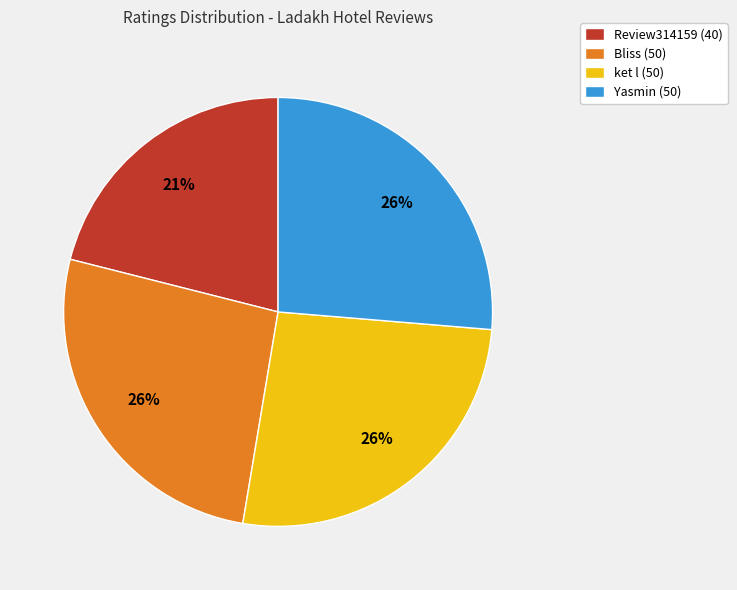

What percentage is the Yasmin (50) slice, to the nearest percent?

26%